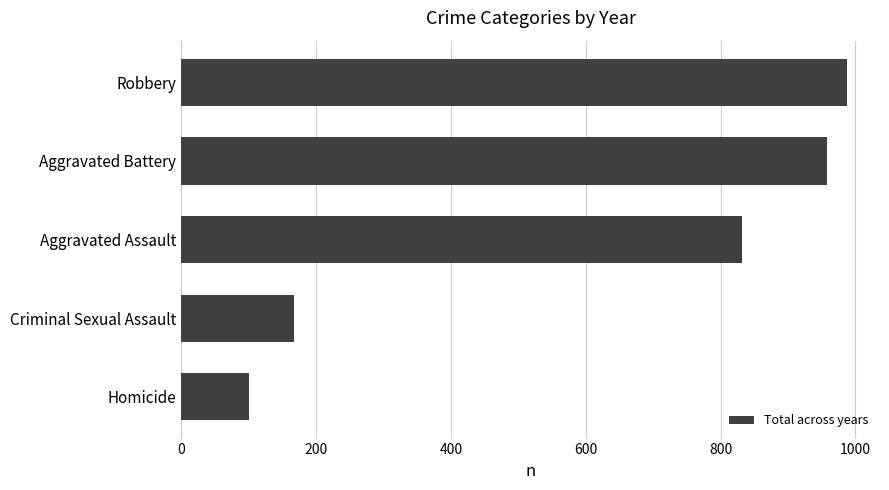

Reading top to bottom, list all the values displayed in this chart.

Robbery=987	Aggravated Battery=958	Aggravated Assault=831	Criminal Sexual Assault=167	Homicide=100